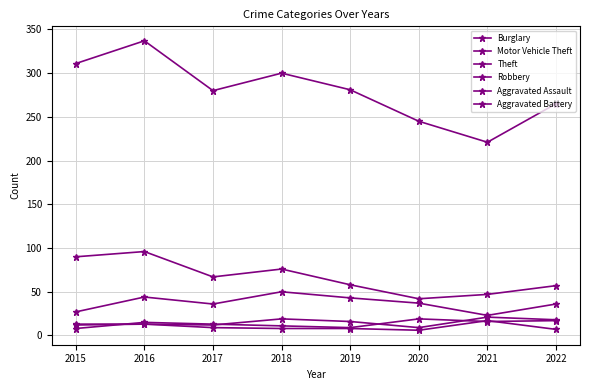

Where is the first local minimum for Burglary?

2017